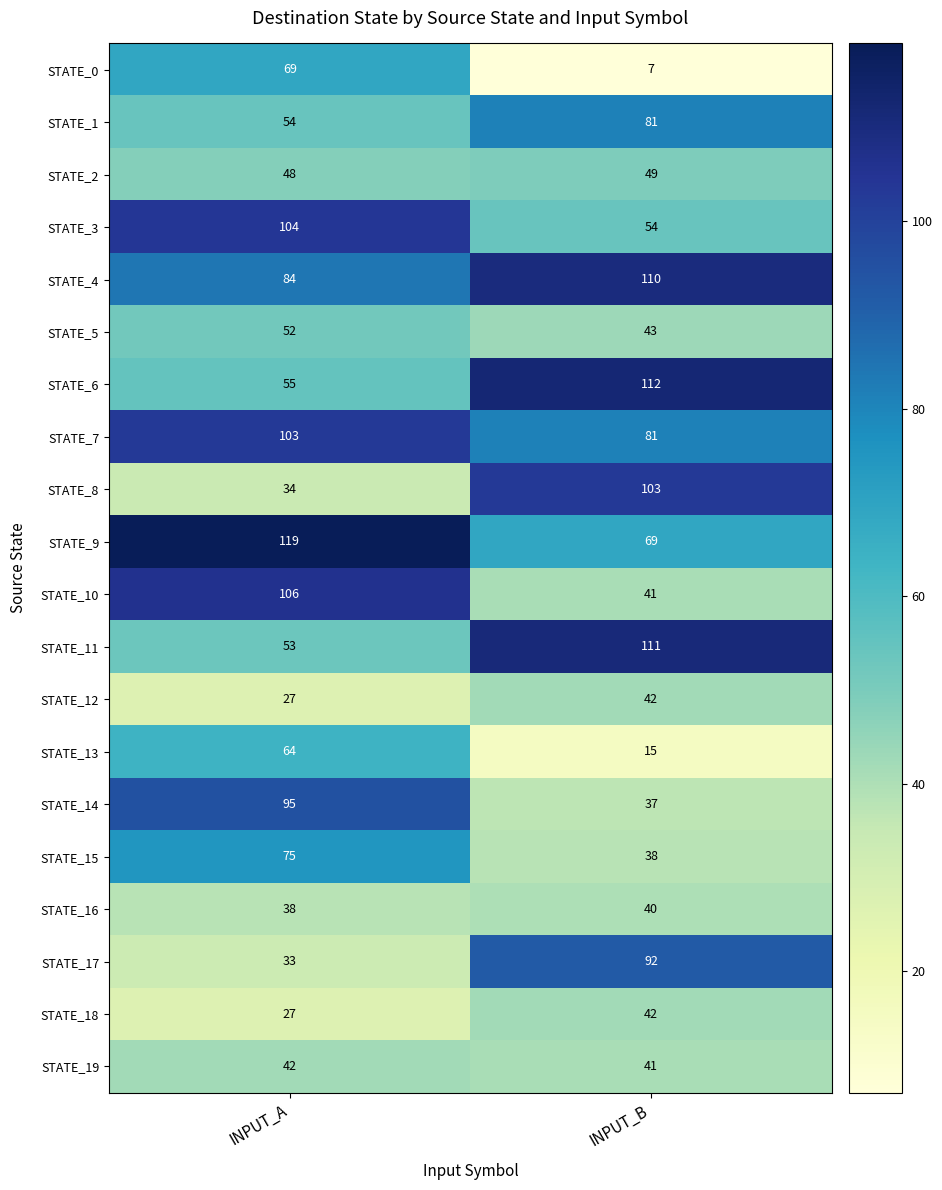

Which series has the largest range (max minus min)?

STATE_8